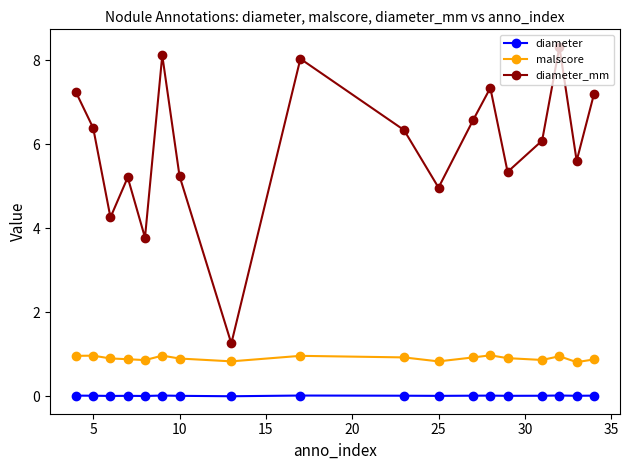

Does the chart have visible grid lines?

No